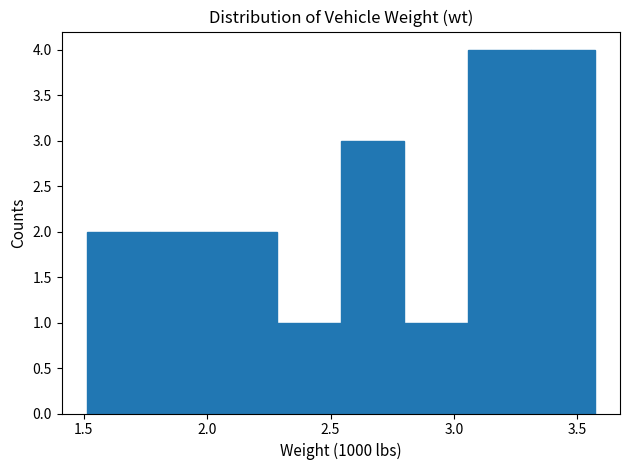

How tall is the bar that spans 3.05 to 3.30 on the x-axis? Neither the bar edges nor the heights are printed on the chart, so give them approximately, as read against the axes.

4